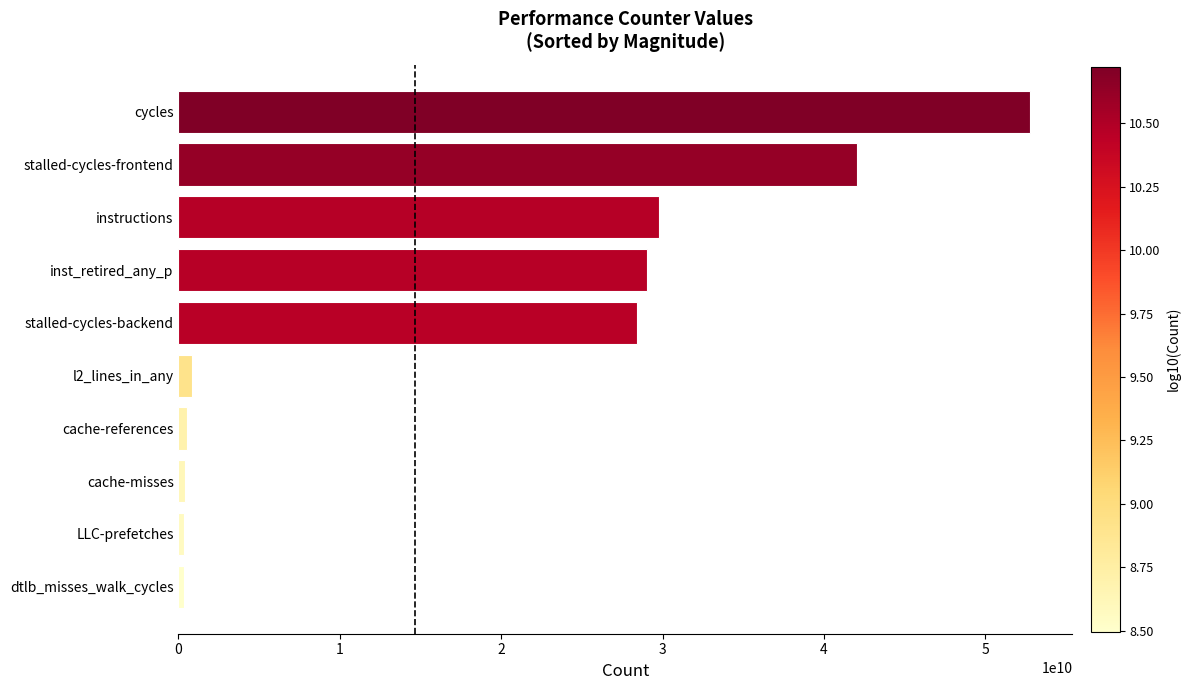

What is the sum of all values?

184435784154